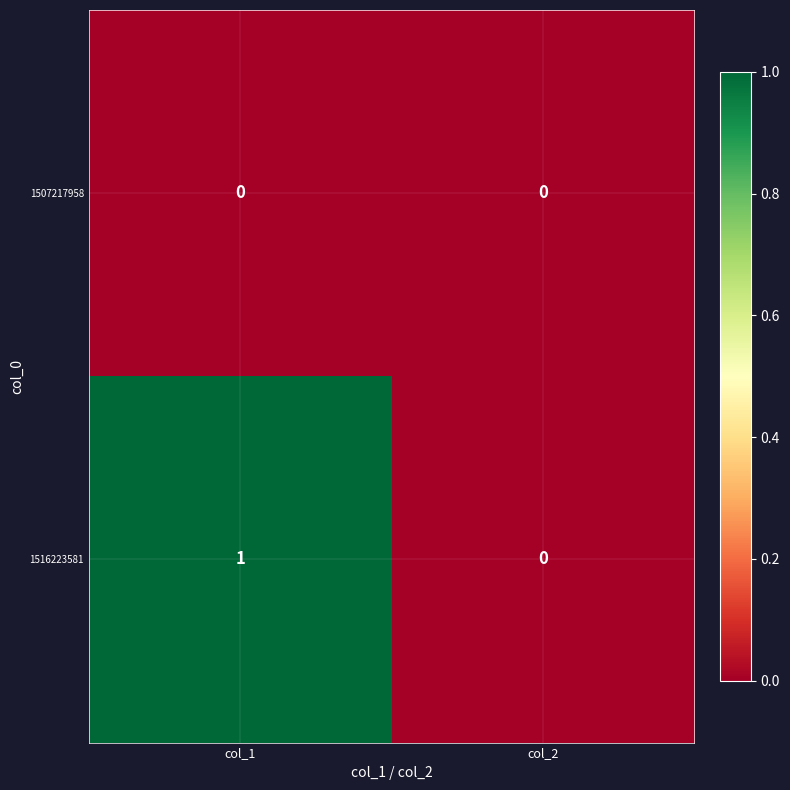

Reading left to right, extract all data points from this chart.

1507217958: col_1=0	col_2=0
1516223581: col_1=1	col_2=0